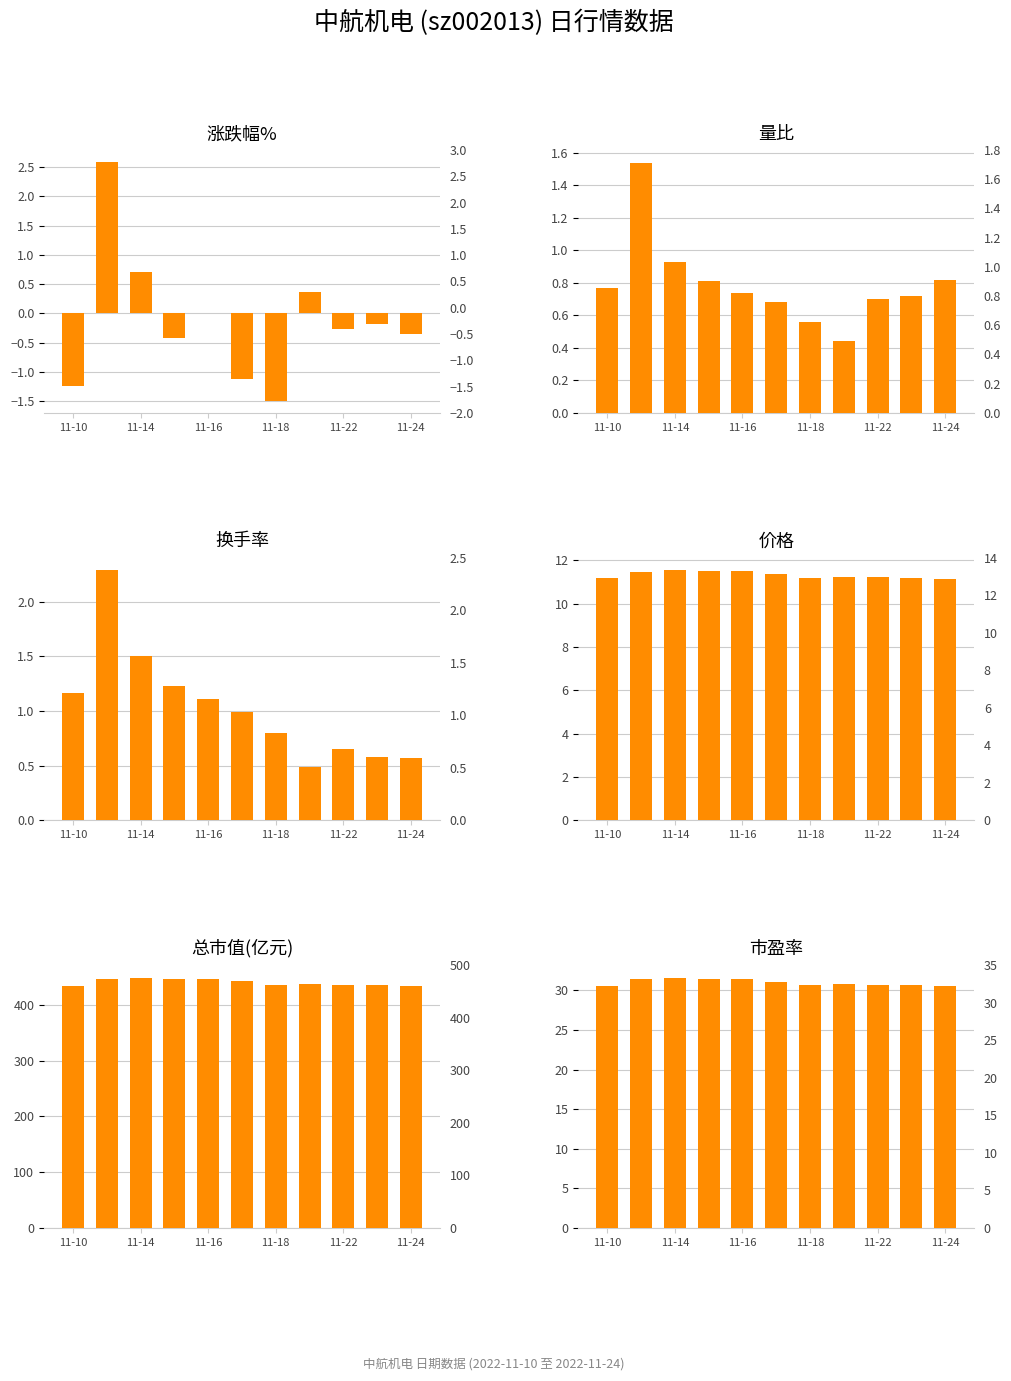

Between 11-18 and 6, which series saw the biggest shift?

总市值(亿元)